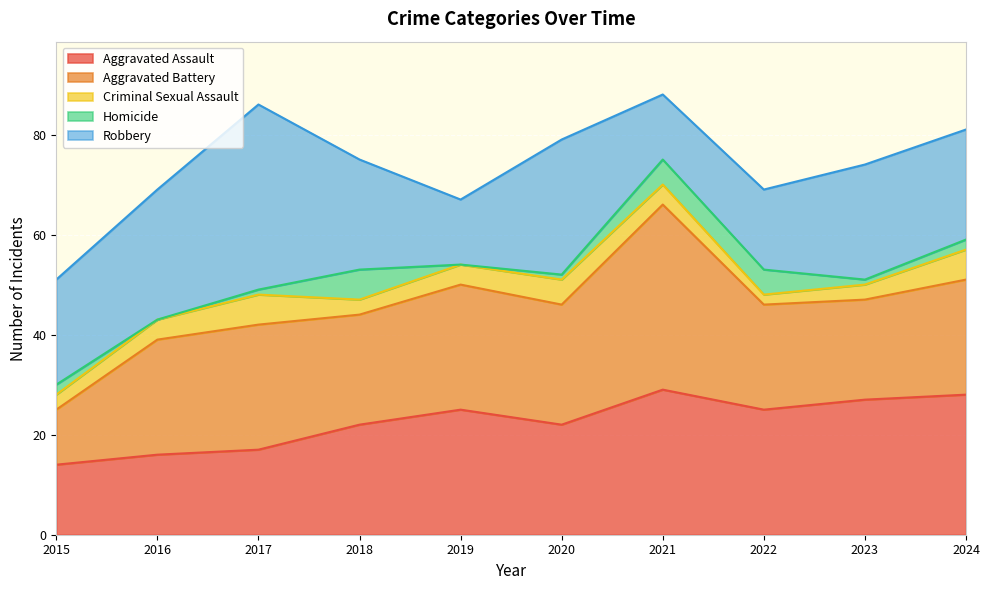

At how many categories does at least one series exceed 35?

2